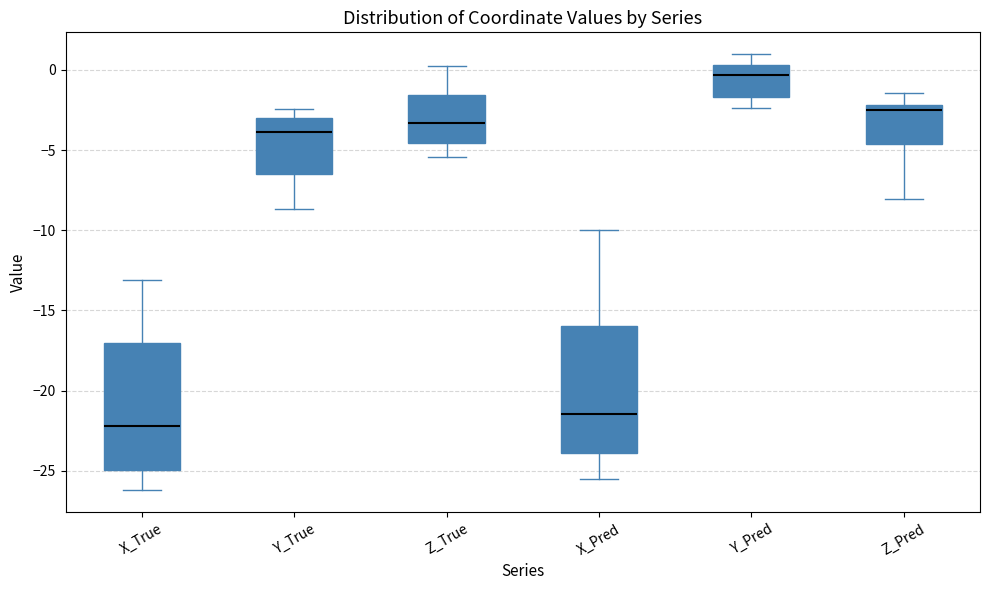

Reading left to right, transcribe this box plot: for each box, give where its median line is, the range the box spans, and where its two whiskers end, as read against the y-axis. The values are not printed on the chart, so give them approximately, as read against the axis.

X_True: median -22.0, box -25.0 to -17.0, whiskers -26.0 to -13.0
Y_True: median -4.0, box -6.5 to -3.0, whiskers -8.5 to -2.5
Z_True: median -3.5, box -4.5 to -1.5, whiskers -5.5 to 0.5
X_Pred: median -21.5, box -24.0 to -16.0, whiskers -25.5 to -10.0
Y_Pred: median -0.5, box -1.5 to 0.5, whiskers -2.5 to 1.0
Z_Pred: median -2.5, box -4.5 to -2.0, whiskers -8.0 to -1.5